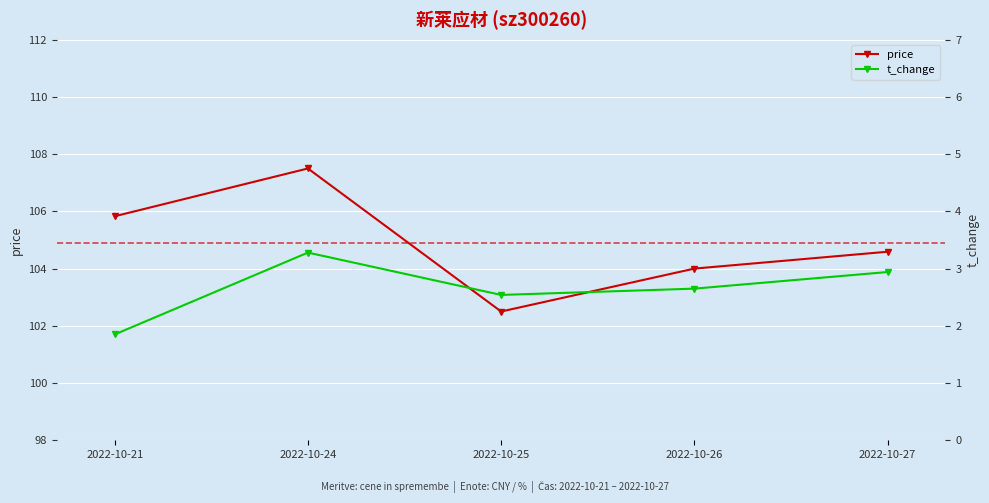

What is the value of the t_change point at the 5th from the left?

2.9